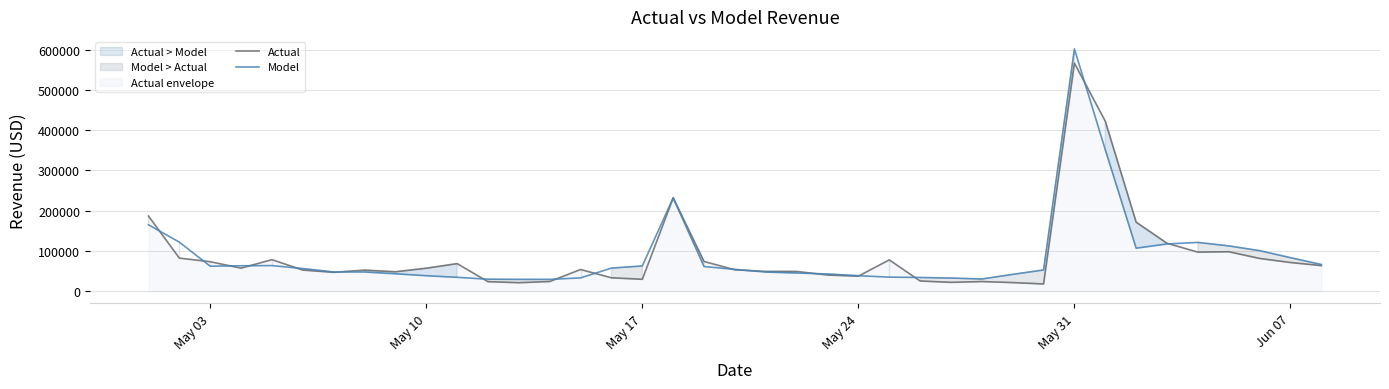

What is the highest value of the Model series?

601463.6